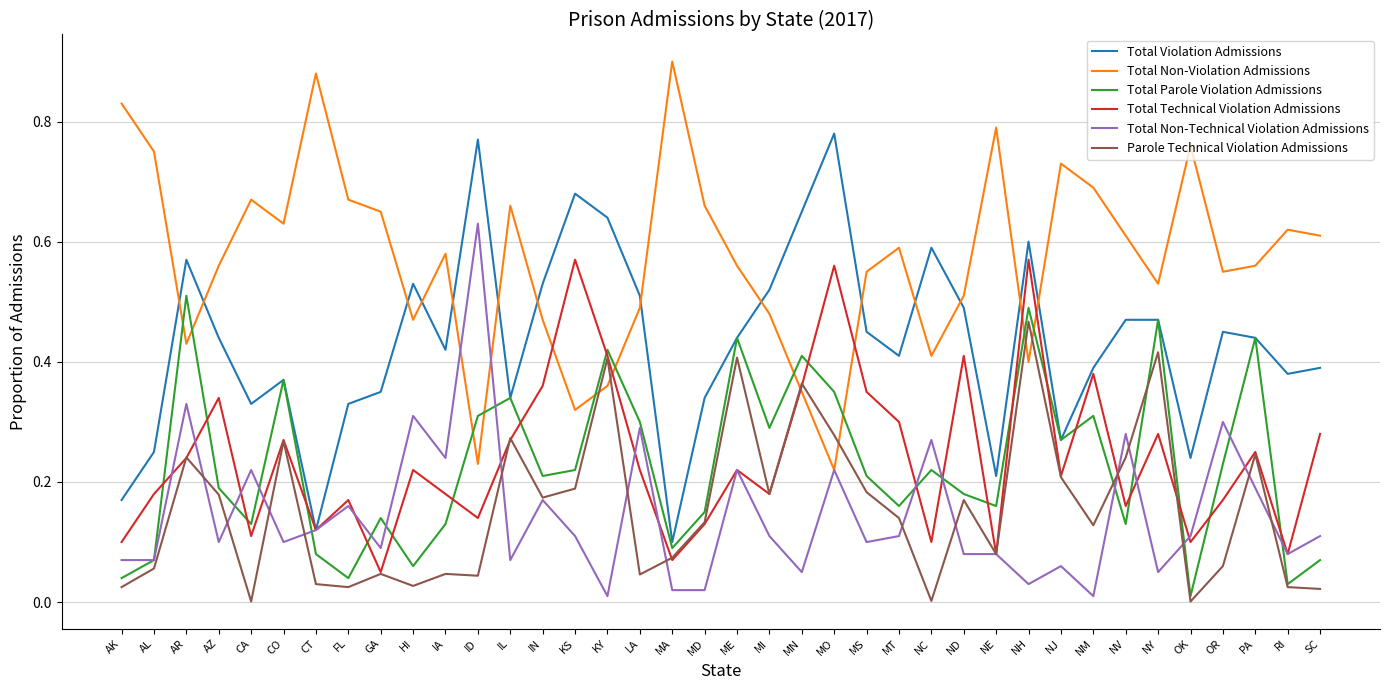

The value of Total Non-Technical Violation Admissions at AR is 0.3. True or false?

True